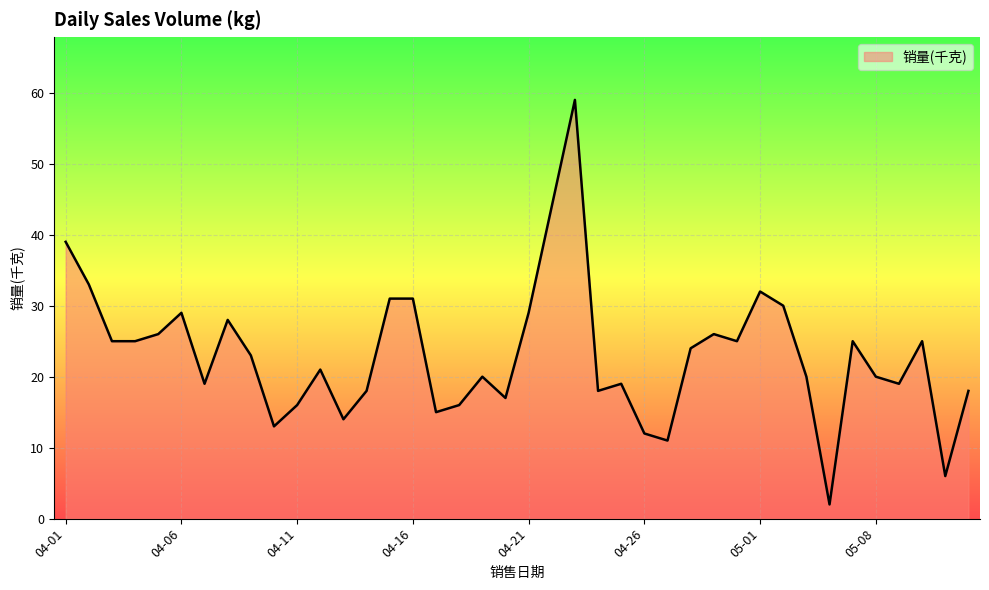

What is the difference between the maximum and second lowest values?

53